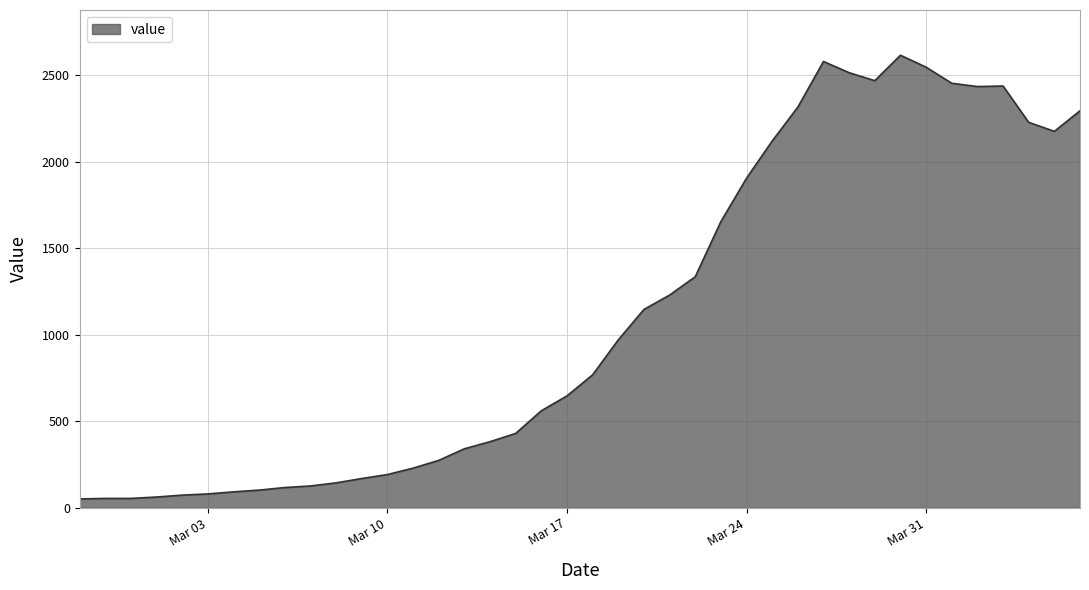

What is the greatest value displayed?

2617